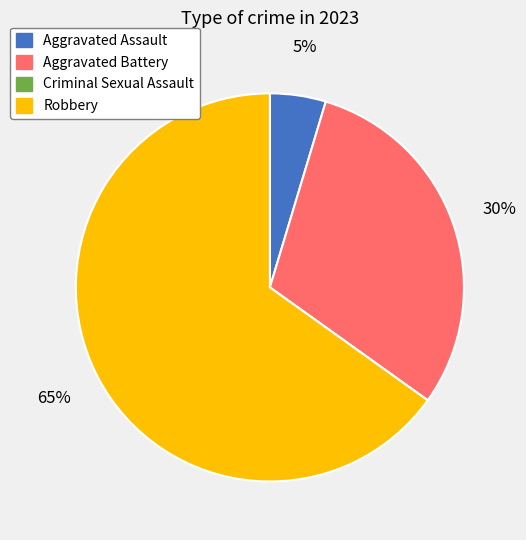

Is it true that Aggravated Assault is 5% of the pie?

True